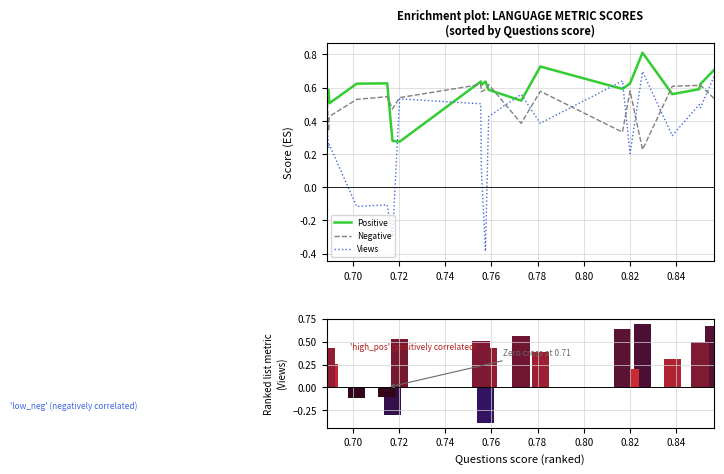

What is the smallest value displayed?

-0.4